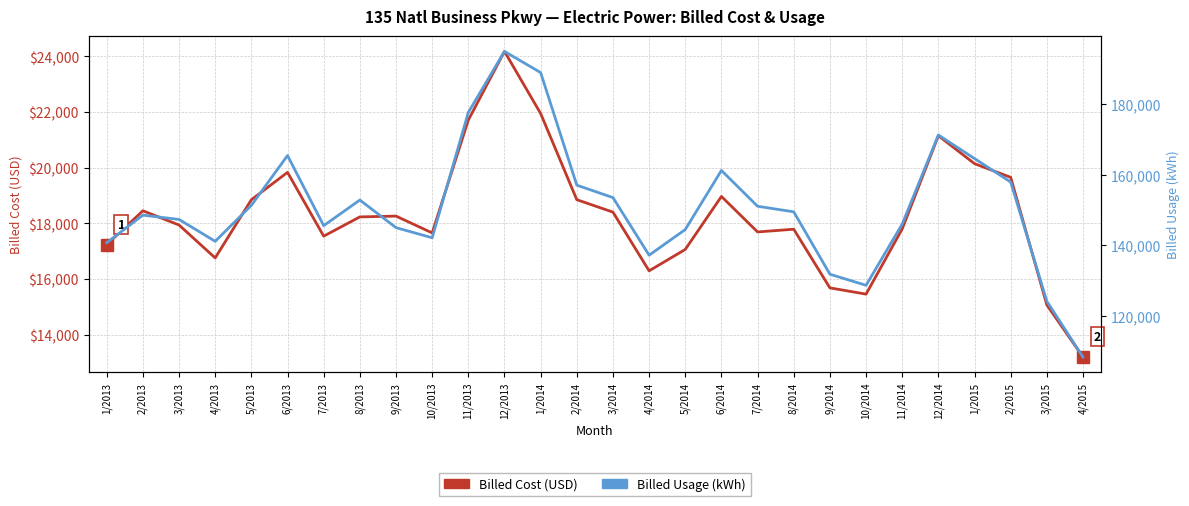

What is the difference between the Billed Cost (USD) values at 9/2013 and 1/2013?

1024